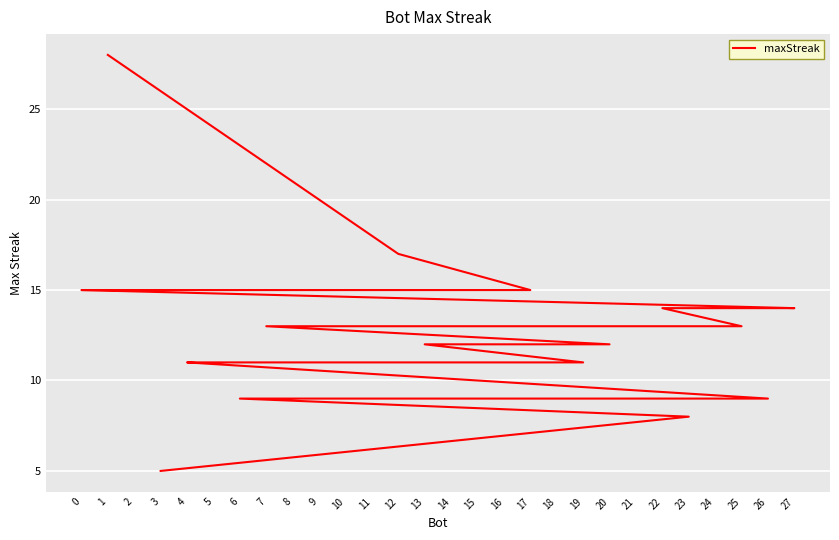

What is the sum of the values at 2 and 8?

26